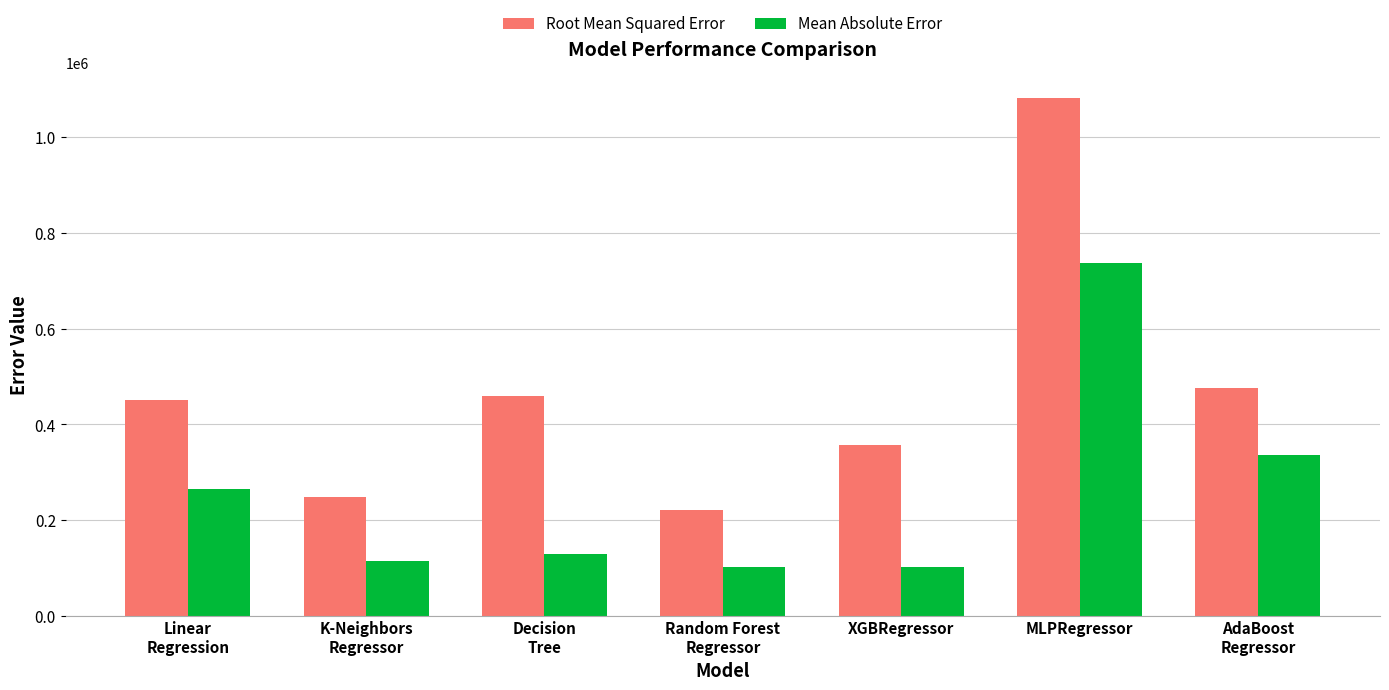

What position from the left is K-Neighbors
Regressor?

2